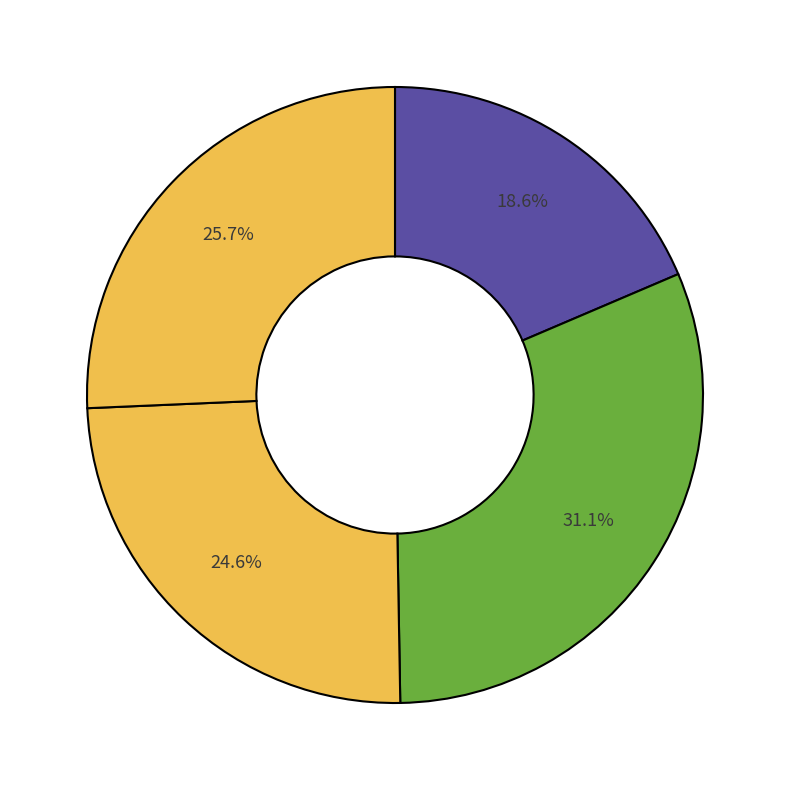

Count the number of slices in the pie.

4